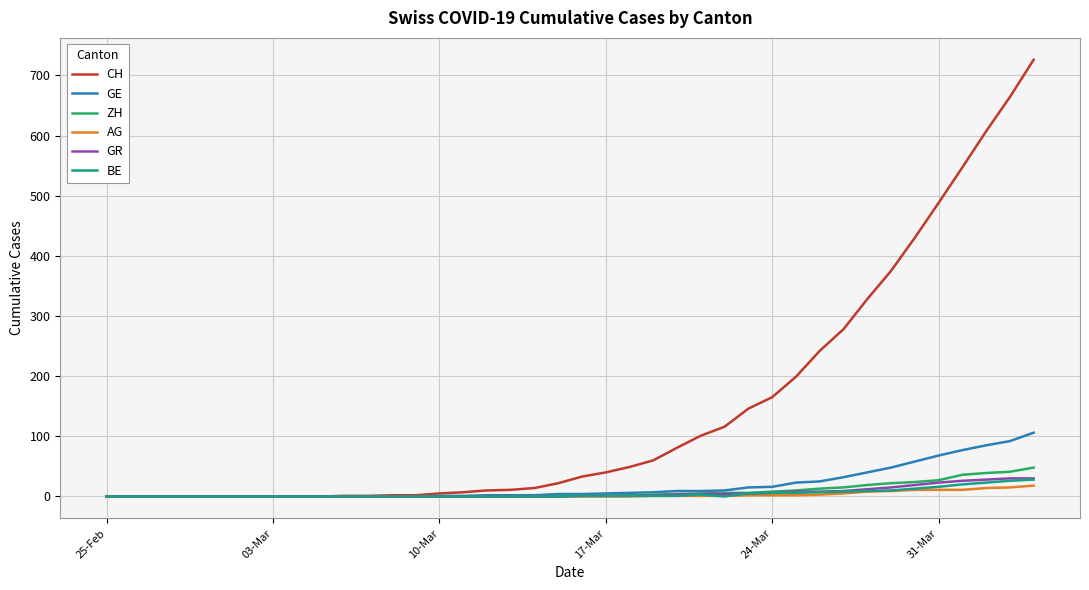

What is the highest value of the ZH series?

48